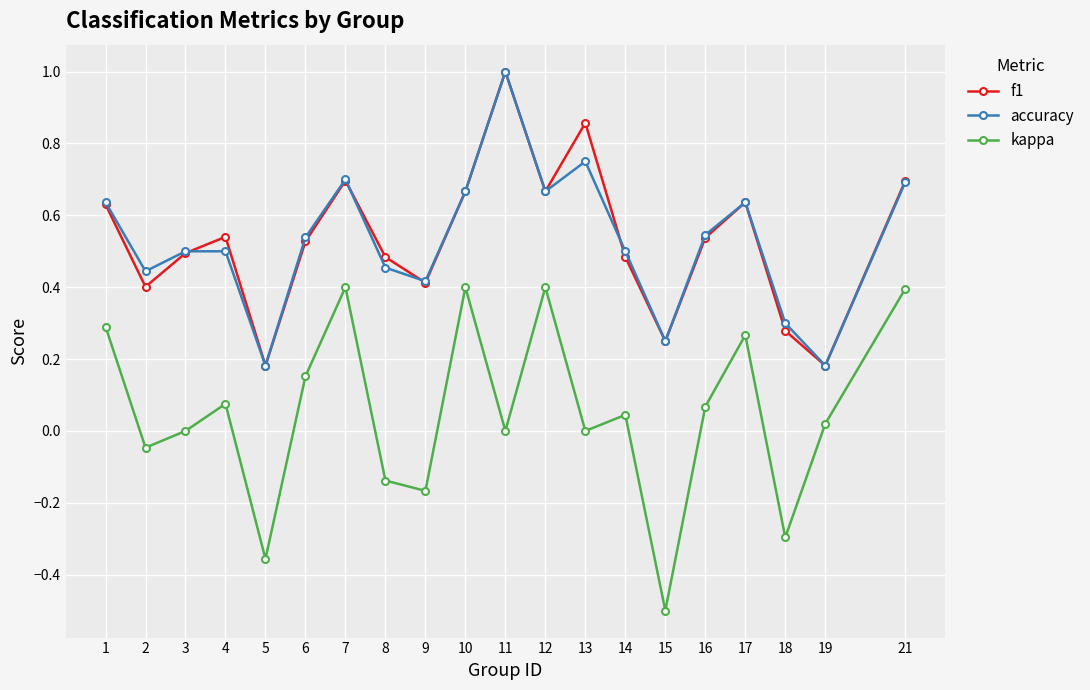

Which series has the widest spread of values?

kappa